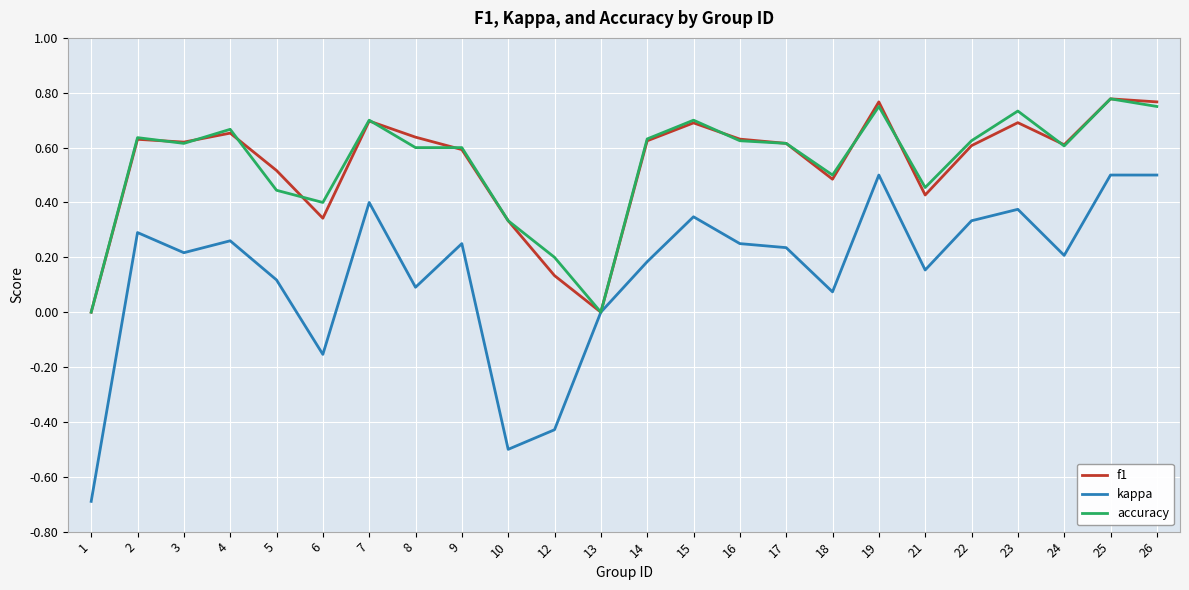

The value of kappa at 5 is 0.1. True or false?

True